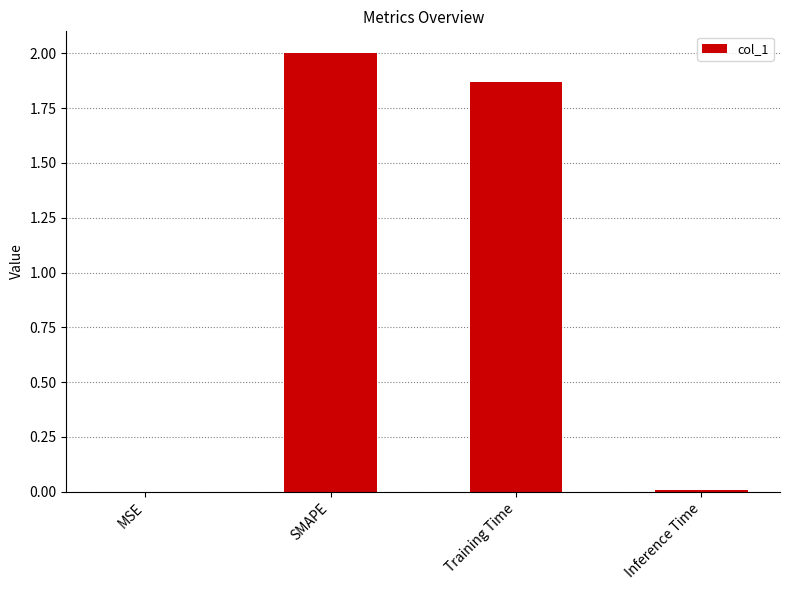

How many series are shown in this chart?

1